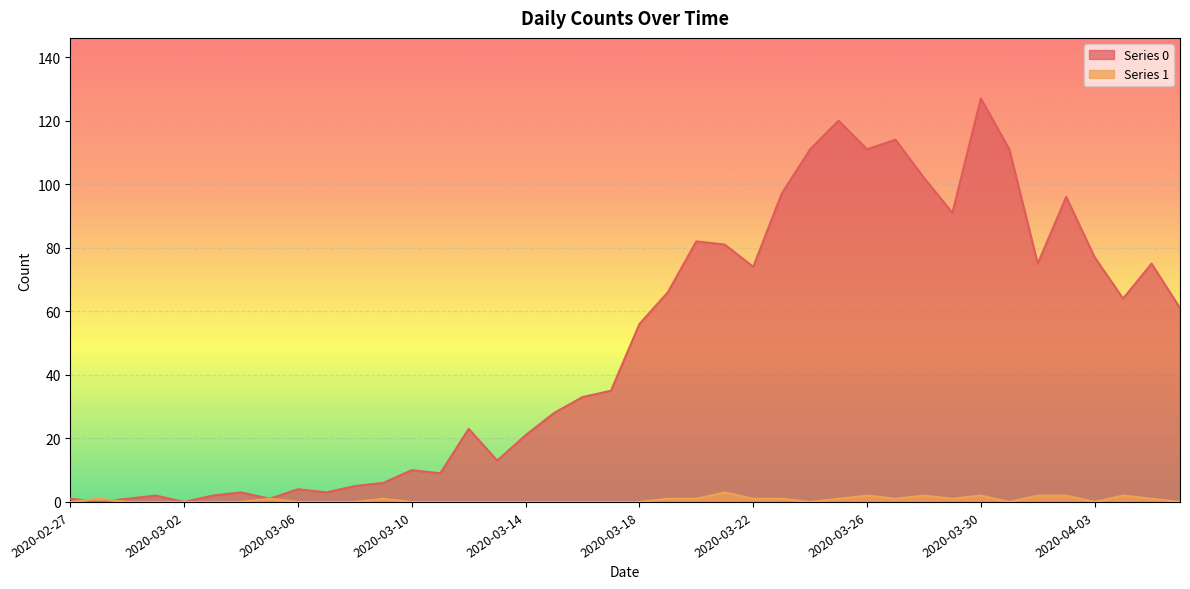

How many values in the Series 0 series exceed 56?

19